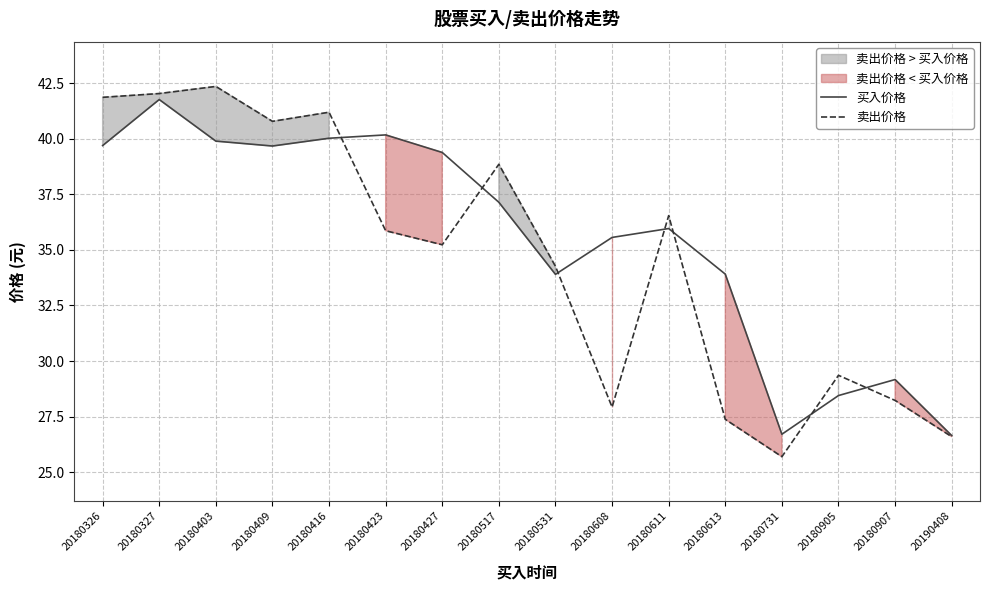

How many values in the 买入价格 series exceed 37?

8